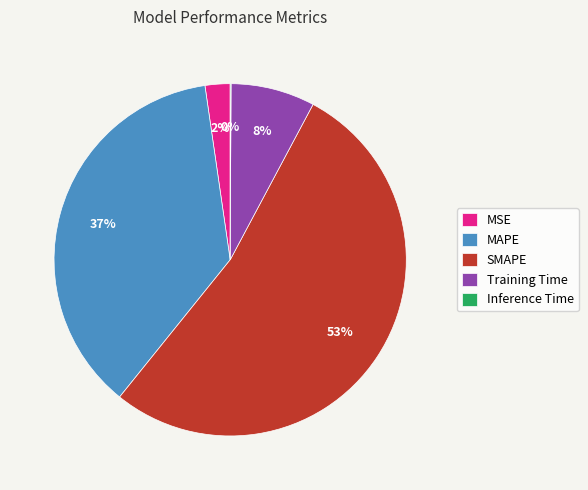

Which slice represents more than half of the pie?

SMAPE